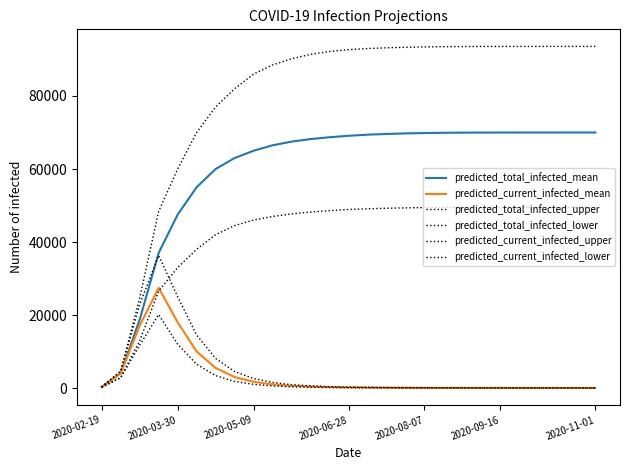

What is the label of the 25th point from the right?

2020-05-09